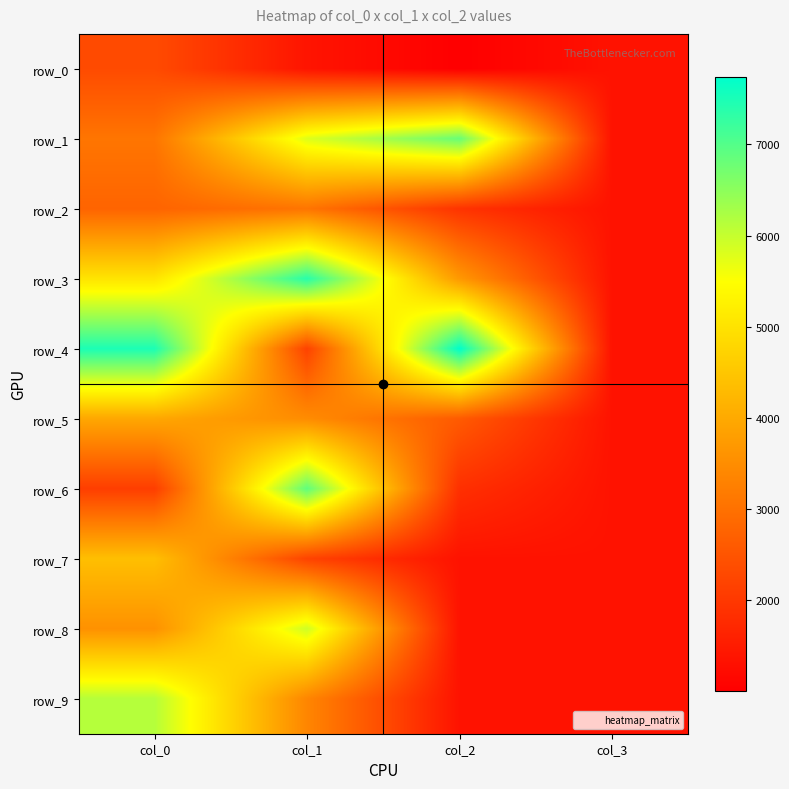

At col_2, list the series in order from largest to smallest.

row_4, row_1, row_3, row_5, row_2, row_6, row_7, row_8, row_9, row_0